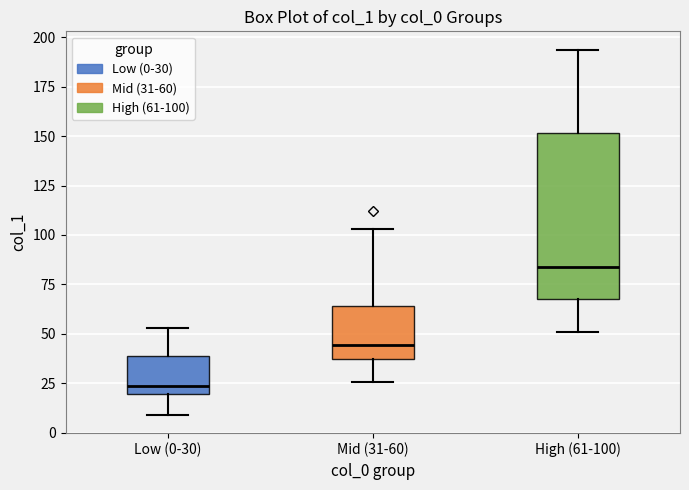

Where does the lower whisker of the box for Low (0-30) end on the y-axis? The values are not printed on the chart, so give them approximately, as read against the axis.

10